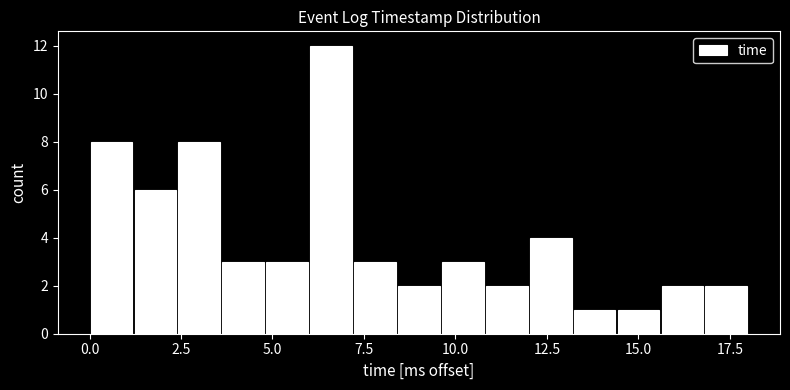

Around what value on the x-axis is the tallest bar? Give the approximate position of its centre, as read against the axis.

6.5